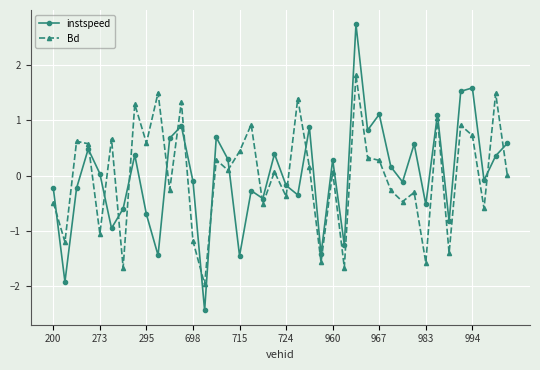

What is the value of the Bd point at the 21st from the left?

-0.4